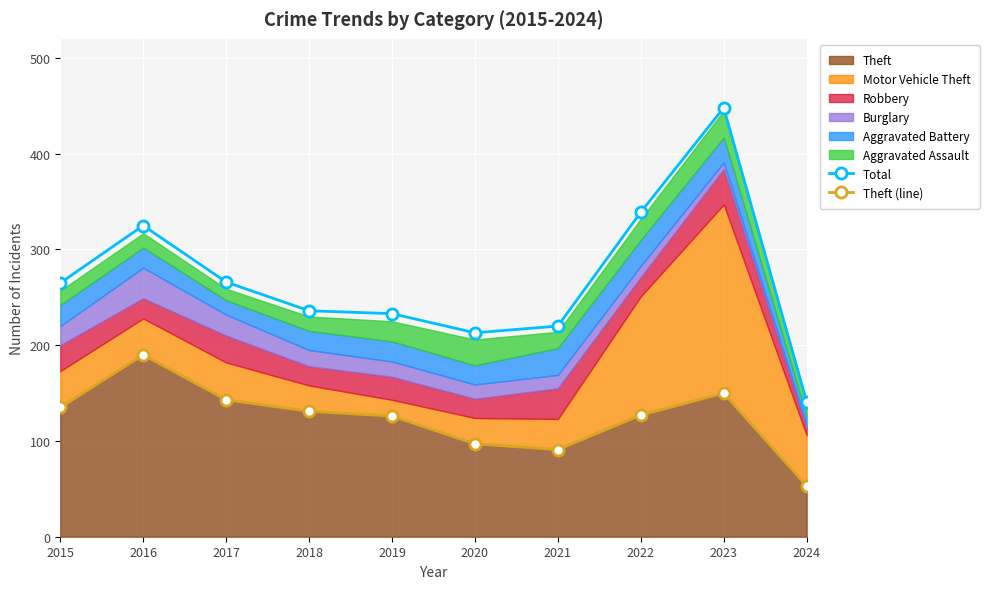

Which series has the largest total across all categories?

Total